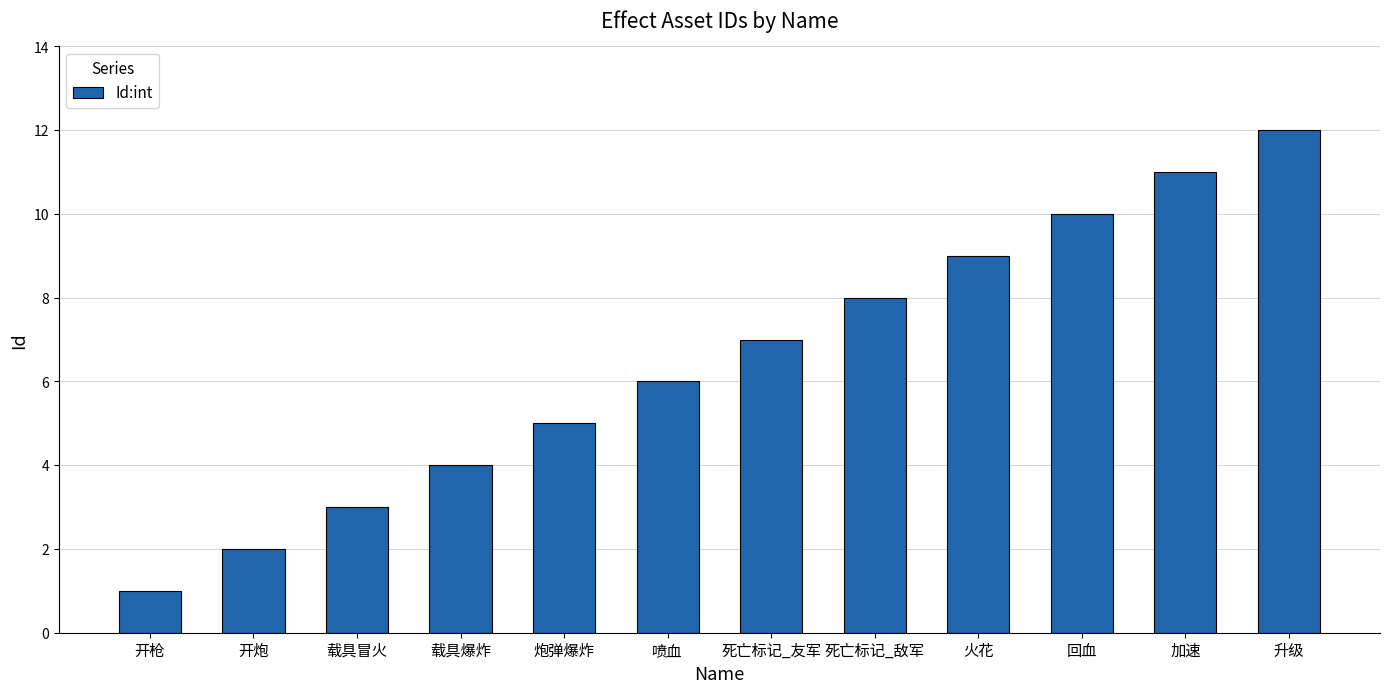

Which label corresponds to the smallest value in the chart?

开枪